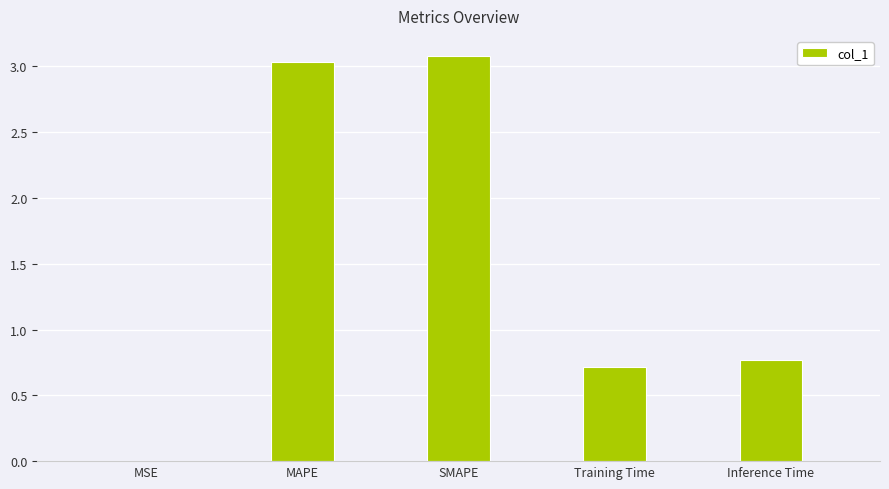

What is the change in value from SMAPE to Inference Time?

-2.3